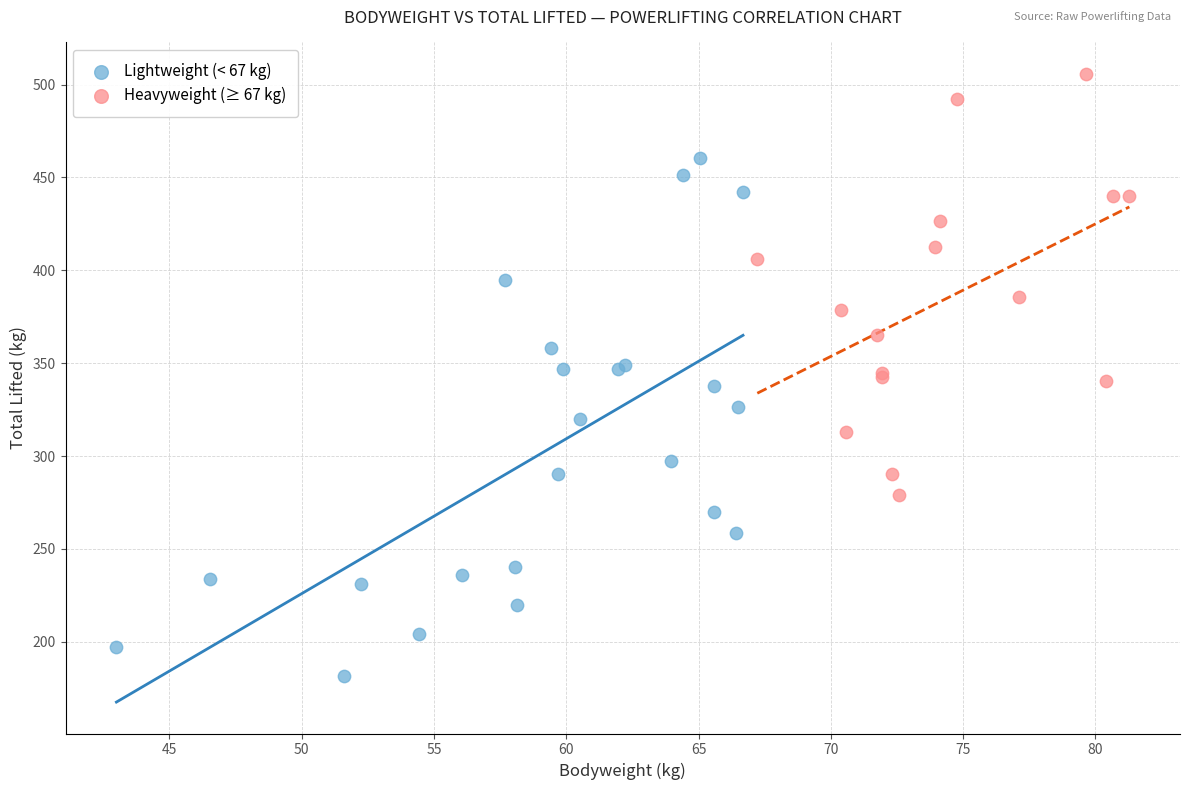

Which series reaches the minimum Y coordinate?

Lightweight (< 67 kg)